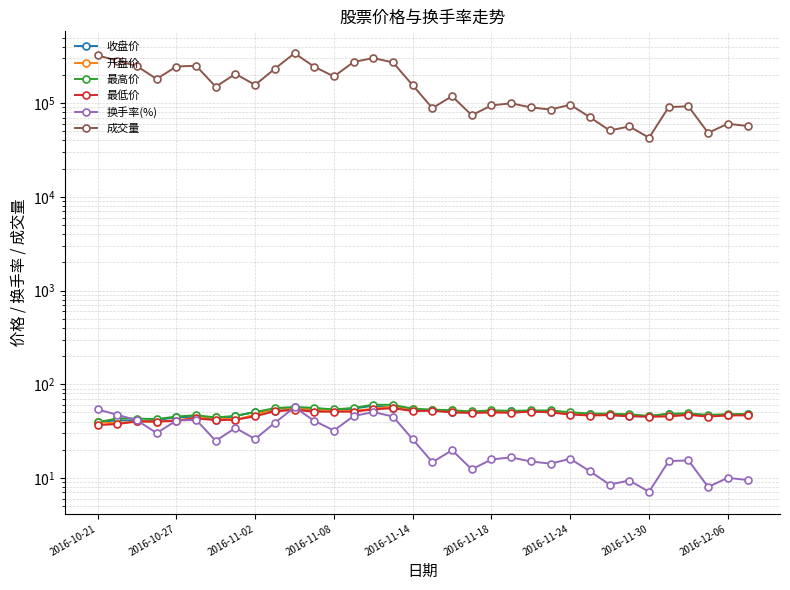

Which series changed the most between 10 and 12?

成交量